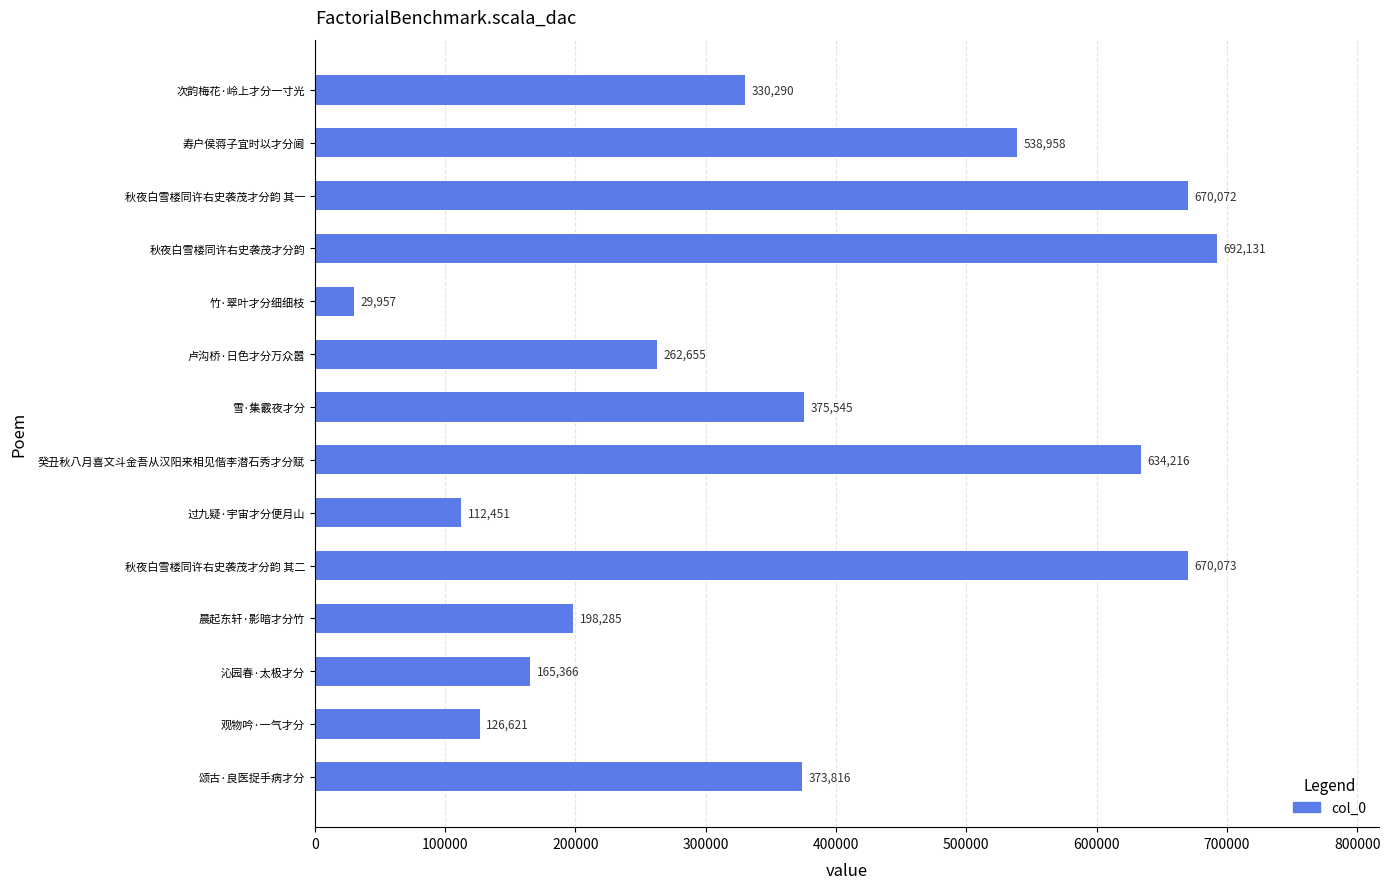

What is the sum of all values?

5180436